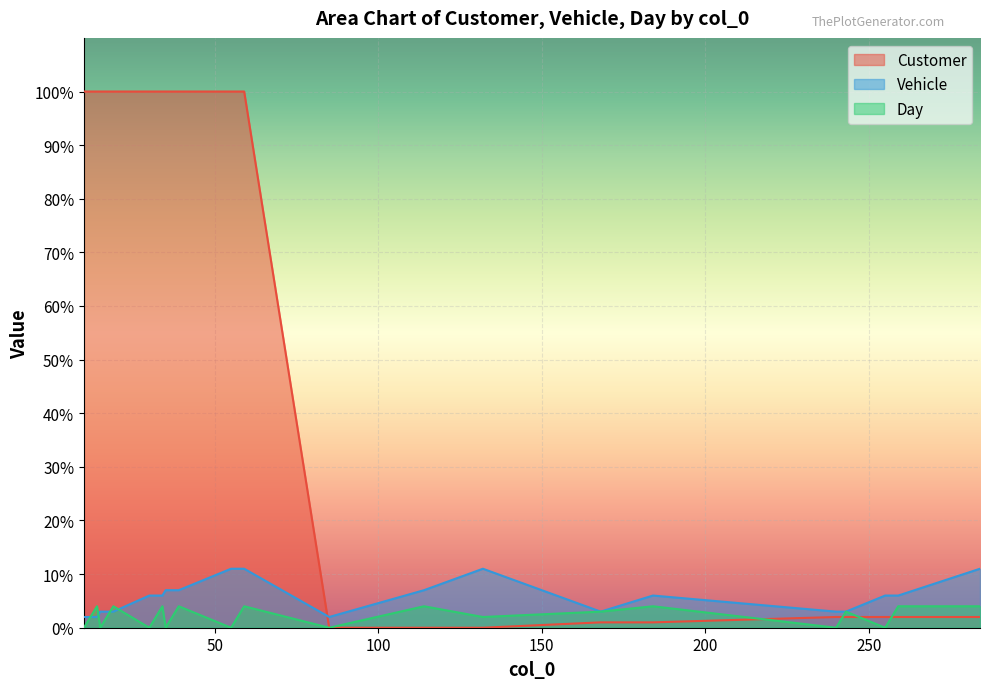

At which label is Day closest to 2?

132